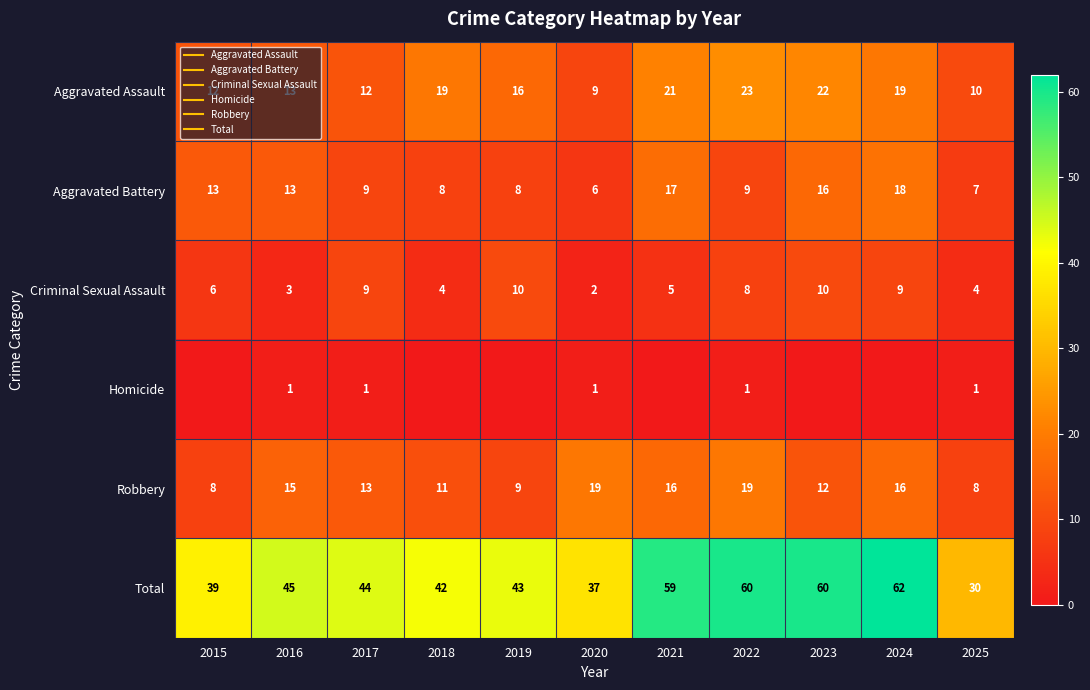

At 2018, list the series in order from largest to smallest.

Total, Aggravated Assault, Robbery, Aggravated Battery, Criminal Sexual Assault, Homicide